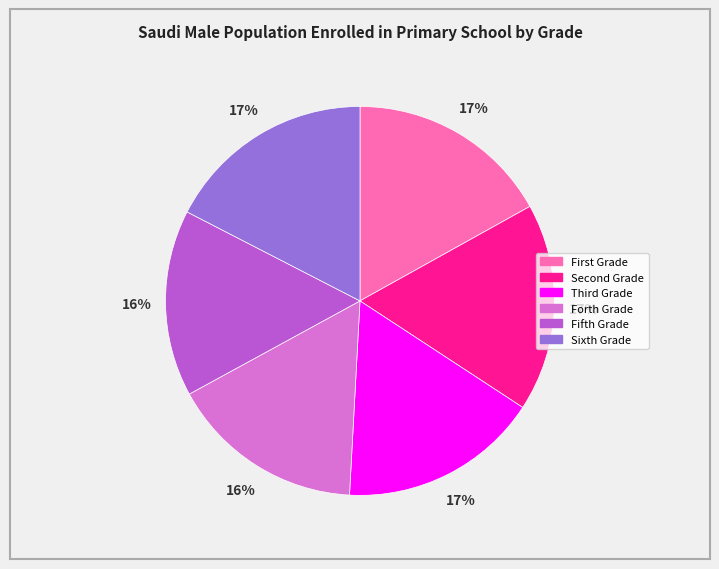

True or false: Fifth Grade accounts for 16% of the total.

True